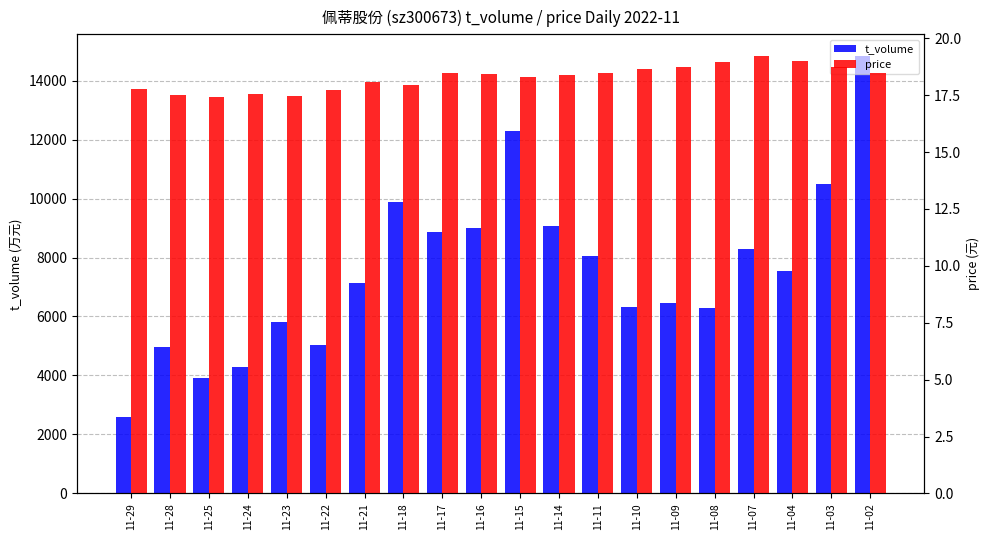

Rank the categories by price value from lowest to highest.

11-25, 11-23, 11-28, 11-24, 11-22, 11-29, 11-18, 11-21, 11-15, 11-14, 11-16, 11-11, 11-02, 11-17, 11-10, 11-03, 11-09, 11-08, 11-04, 11-07